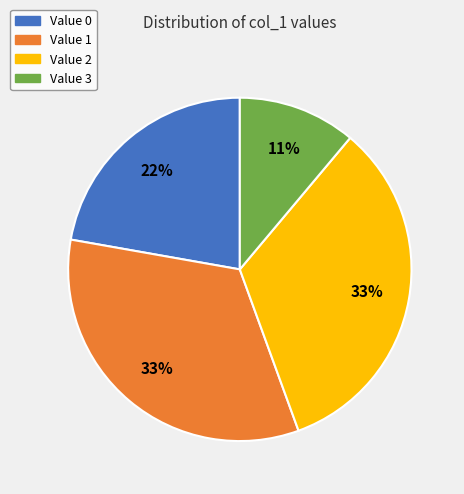

To the nearest percent, what is the average slice percentage?

25%